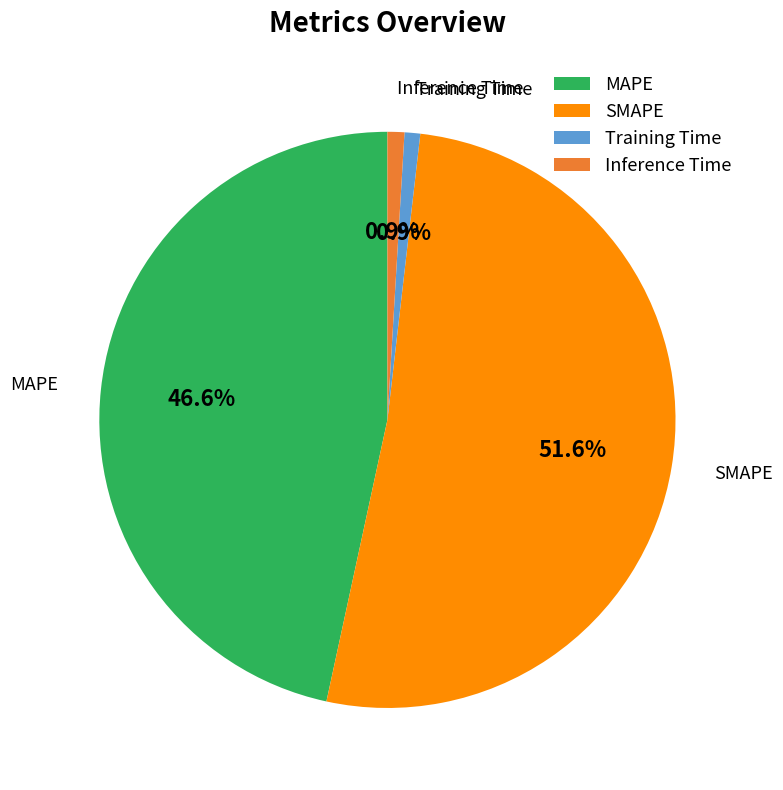

Is there a majority slice in this chart?

Yes